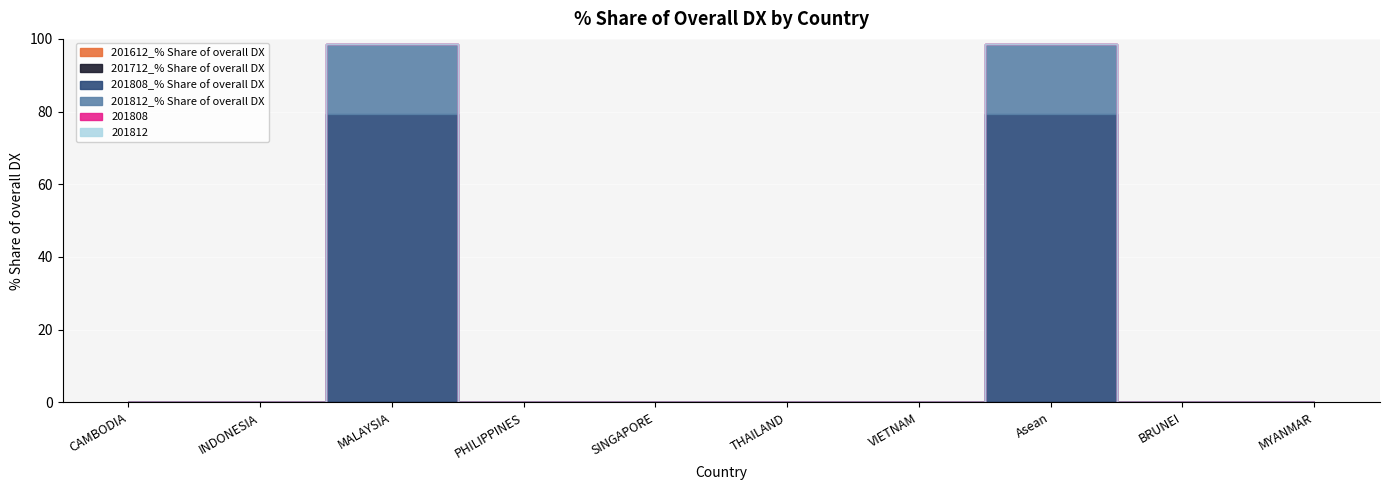

What position from the right is INDONESIA?

9